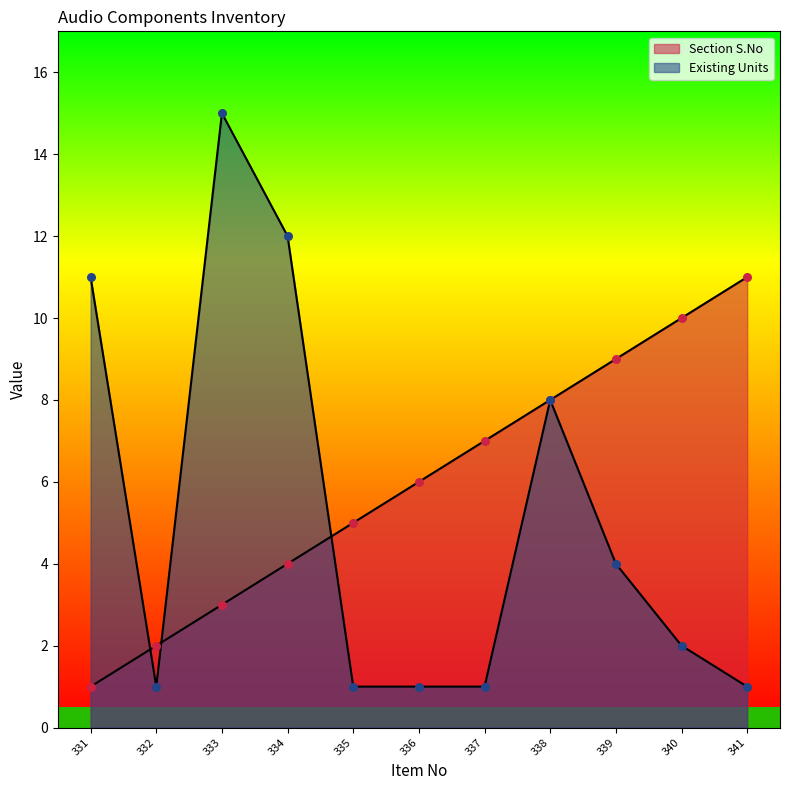

What is the total value across all series at 337?

8